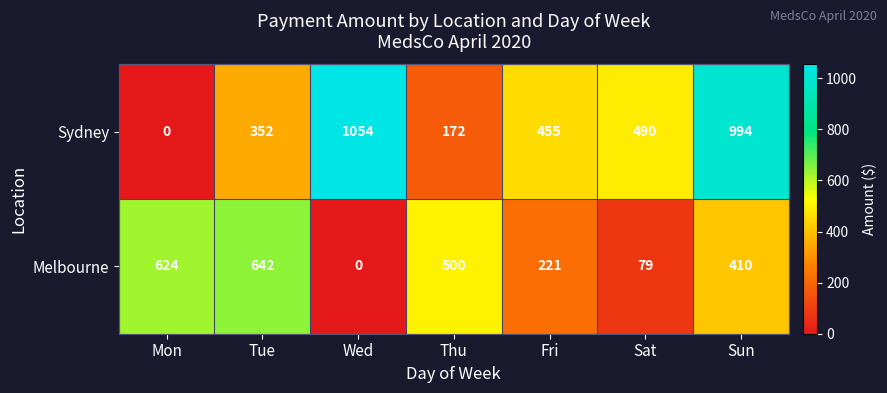

Rank the series by their average value, from highest to lowest.

Sydney, Melbourne